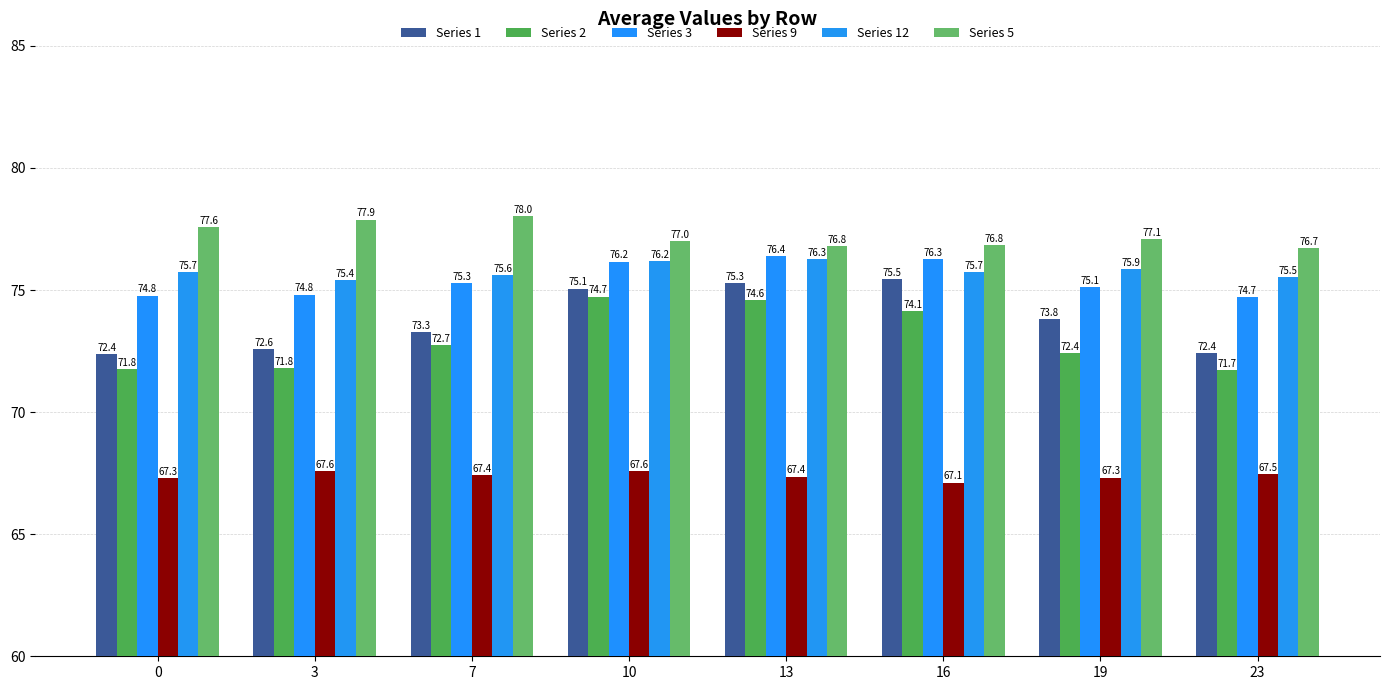

Reading left to right, transcribe all the data shown in this chart.

Series 1: 0=72.4	3=72.6	7=73.3	10=75.1	13=75.3	16=75.5	19=73.8	23=72.4
Series 2: 0=71.8	3=71.8	7=72.7	10=74.7	13=74.6	16=74.1	19=72.4	23=71.7
Series 3: 0=74.8	3=74.8	7=75.3	10=76.2	13=76.4	16=76.3	19=75.1	23=74.7
Series 9: 0=67.3	3=67.6	7=67.4	10=67.6	13=67.4	16=67.1	19=67.3	23=67.5
Series 12: 0=75.7	3=75.4	7=75.6	10=76.2	13=76.3	16=75.7	19=75.9	23=75.5
Series 5: 0=77.6	3=77.9	7=78.0	10=77.0	13=76.8	16=76.8	19=77.1	23=76.7